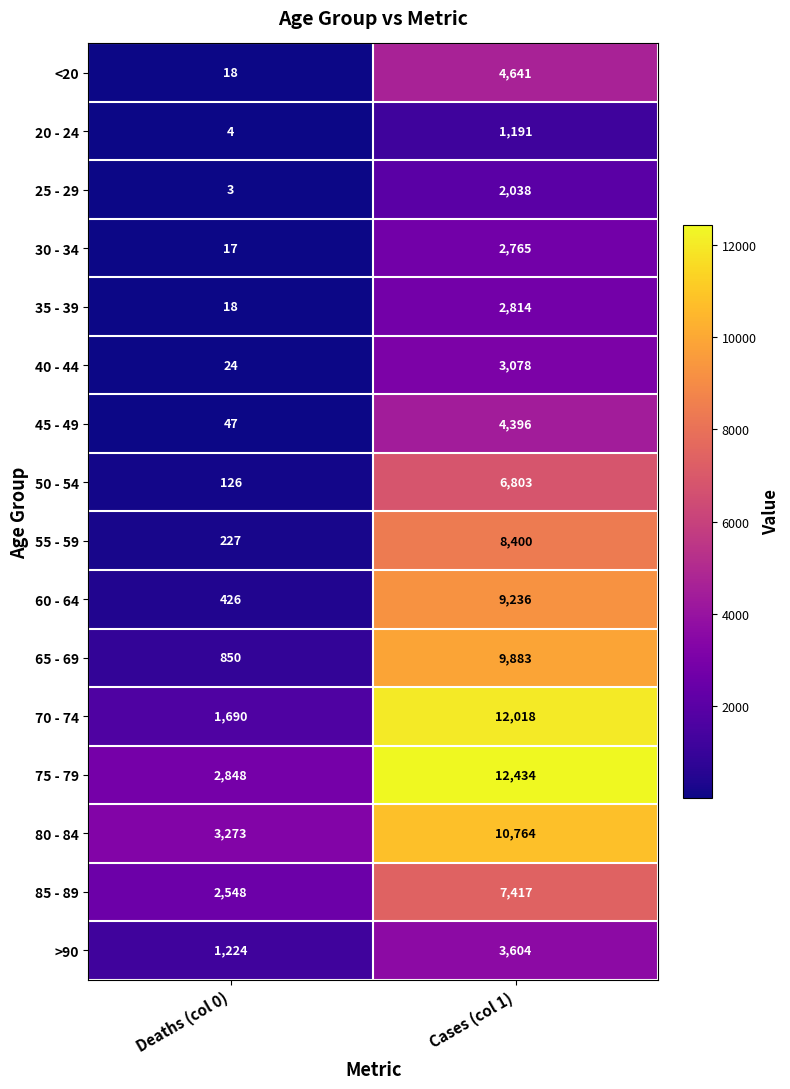

What is the highest value of the 85 - 89 series?

7417